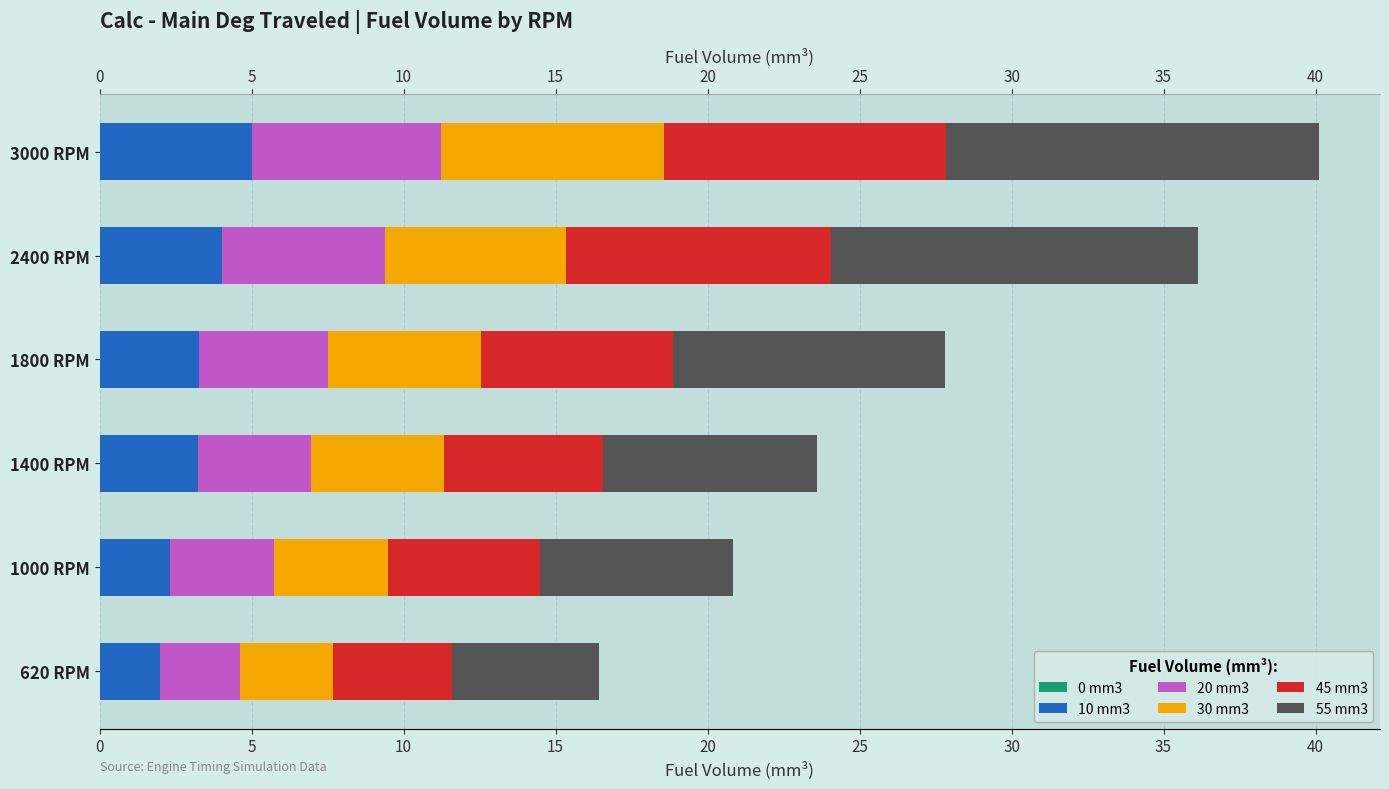

Rank the series by their maximum value, from highest to lowest.

55 mm3, 45 mm3, 30 mm3, 20 mm3, 10 mm3, 0 mm3